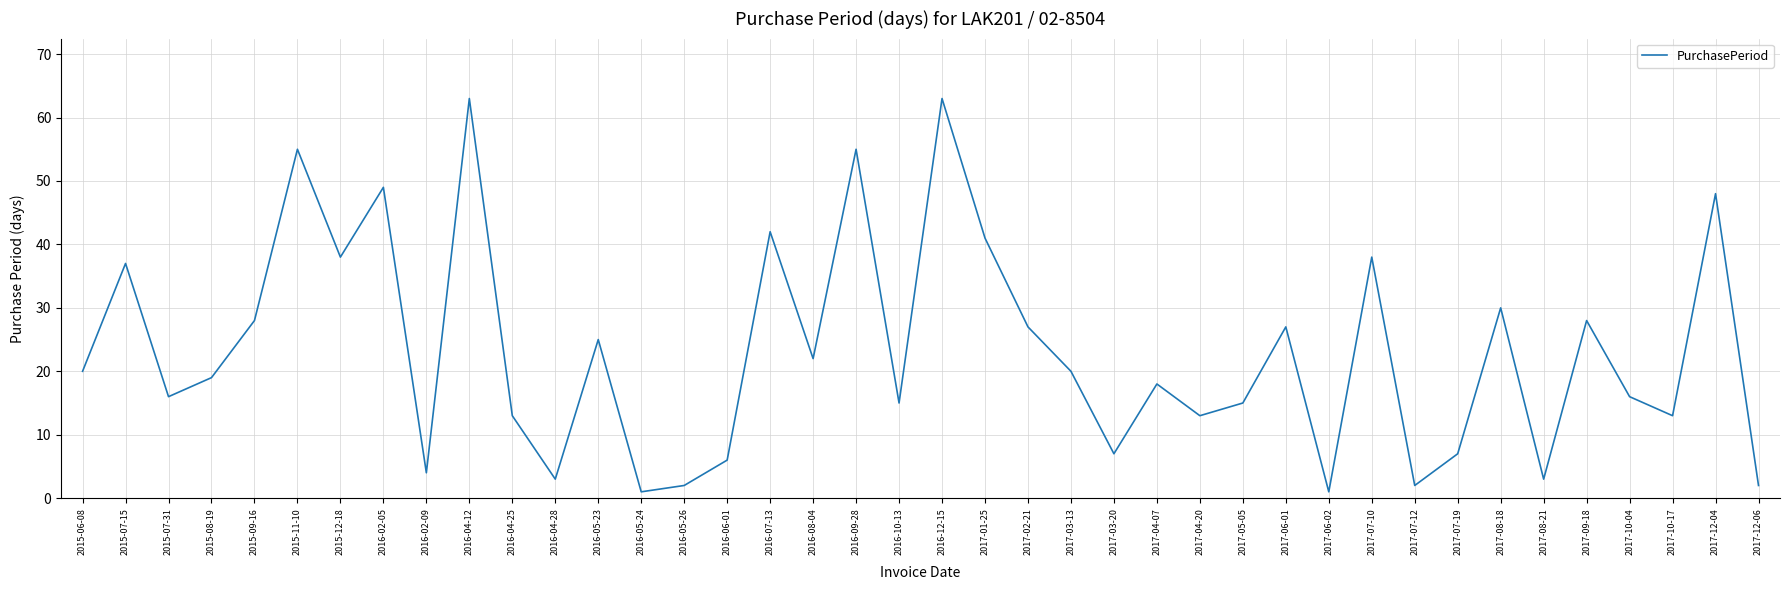

What is the change in value from 2016-09-28 to 2017-02-21?

-28